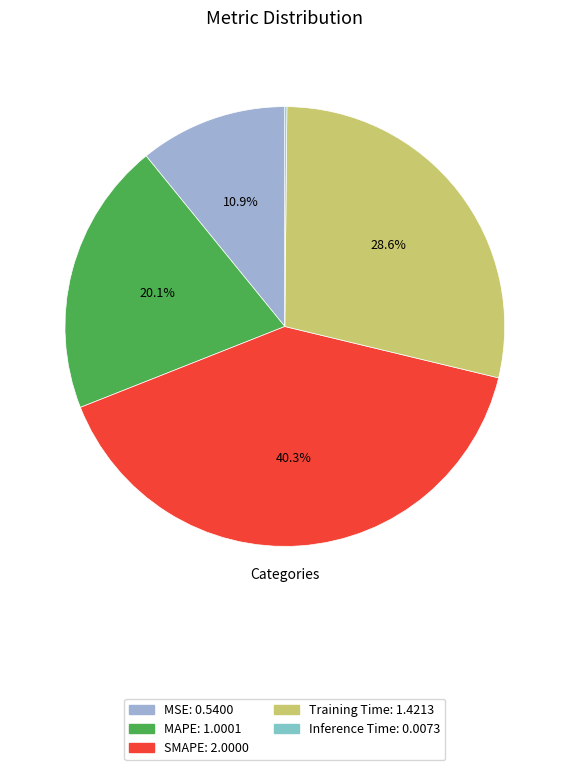

What percentage is the Training Time slice, to the nearest percent?

29%